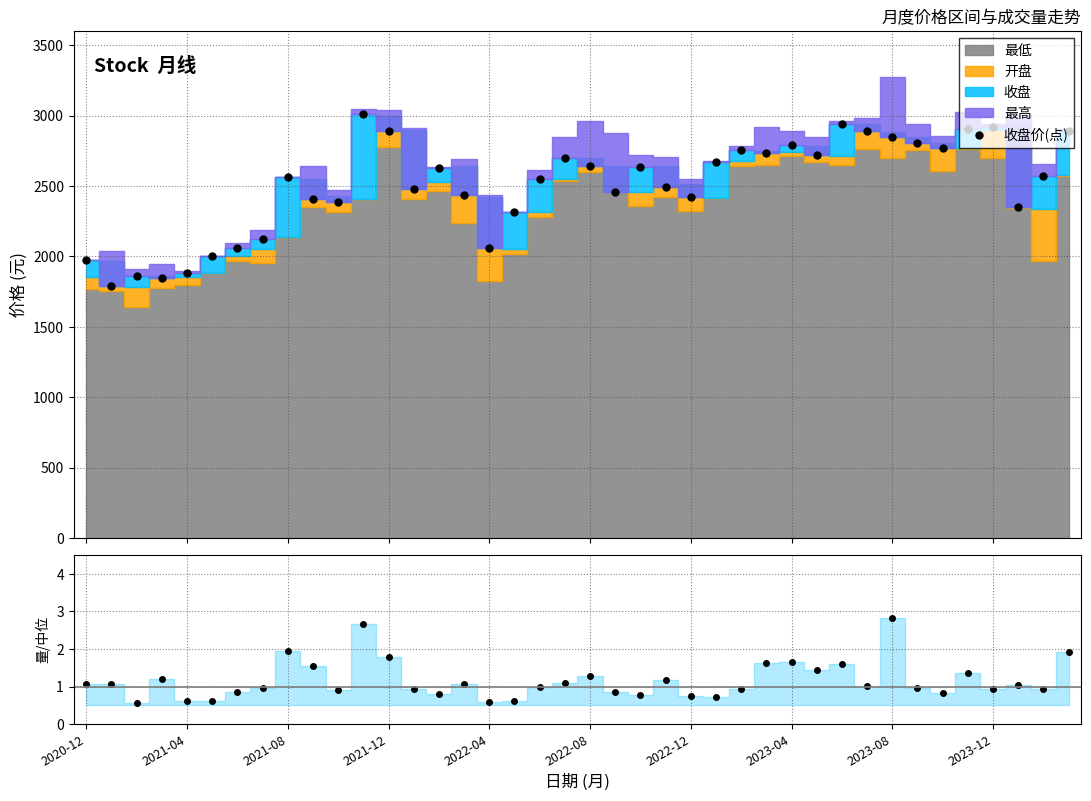

What is the highest value of the 收盘价(点) series?

3010.7